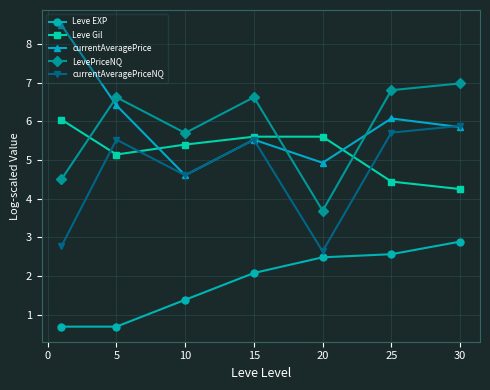

What is the value of the Leve Gil point at the 6th from the left?

4.4